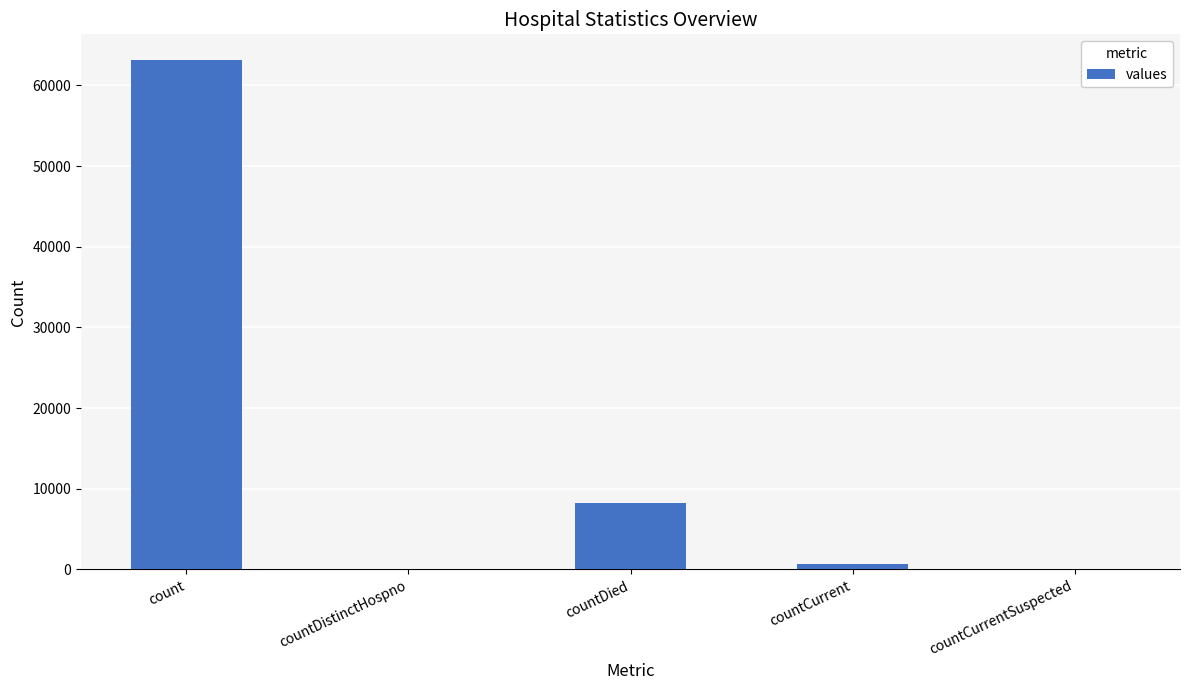

Which has a higher value, count or countDied?

count